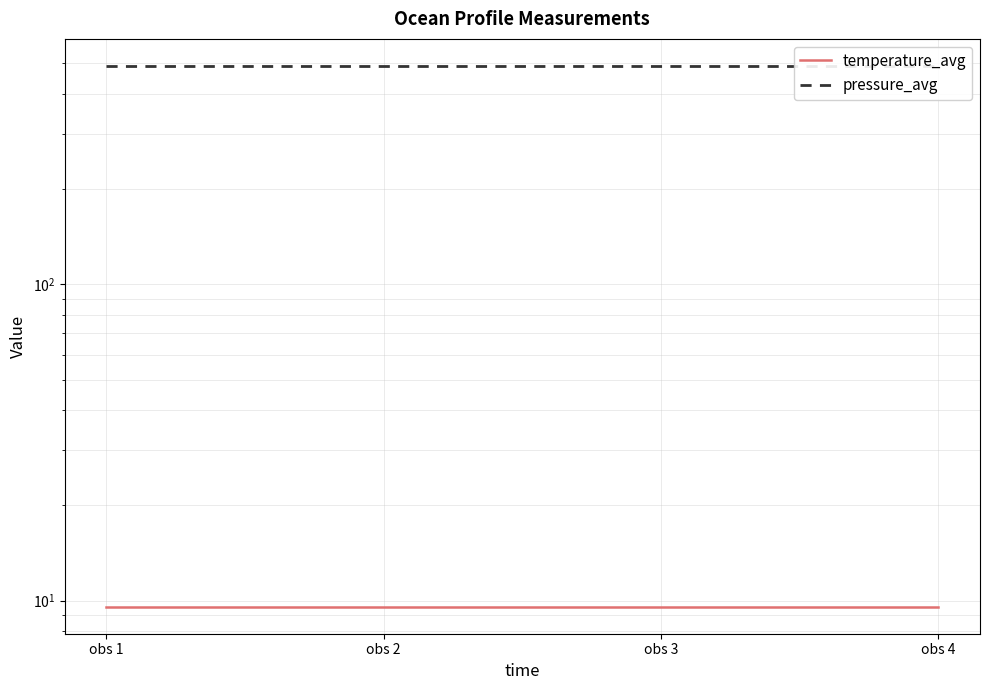

Reading right to left, what are all the values shown in this chart?

temperature_avg: 9.6	9.6	9.6	9.6
pressure_avg: 491.2	491.2	491.2	491.2